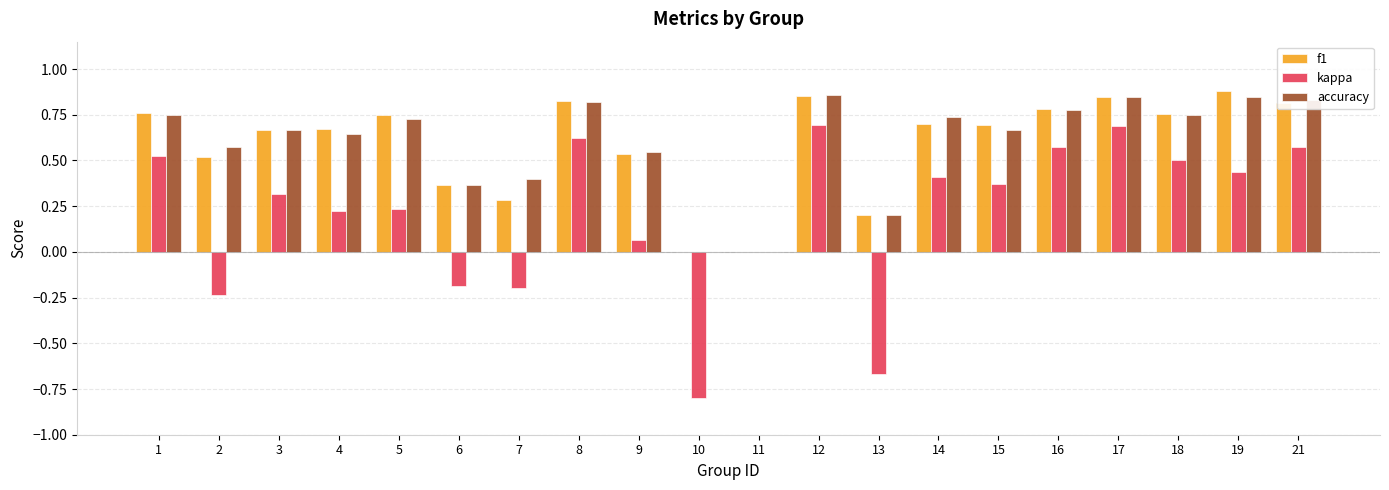

The value of kappa at 18 is 0.7. True or false?

False